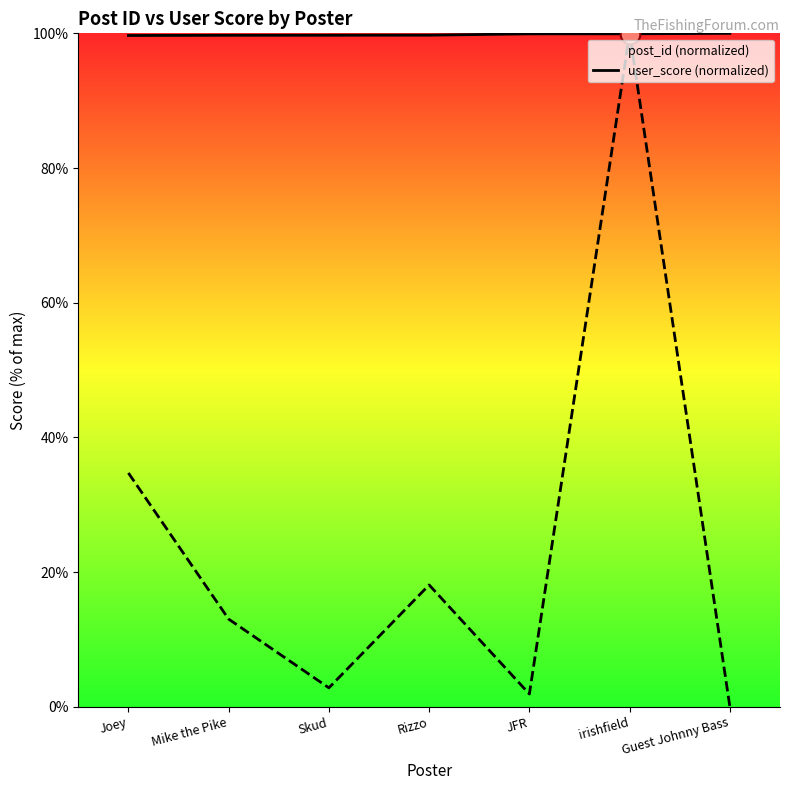

What are all the series names shown in the legend?

post_id, user_score